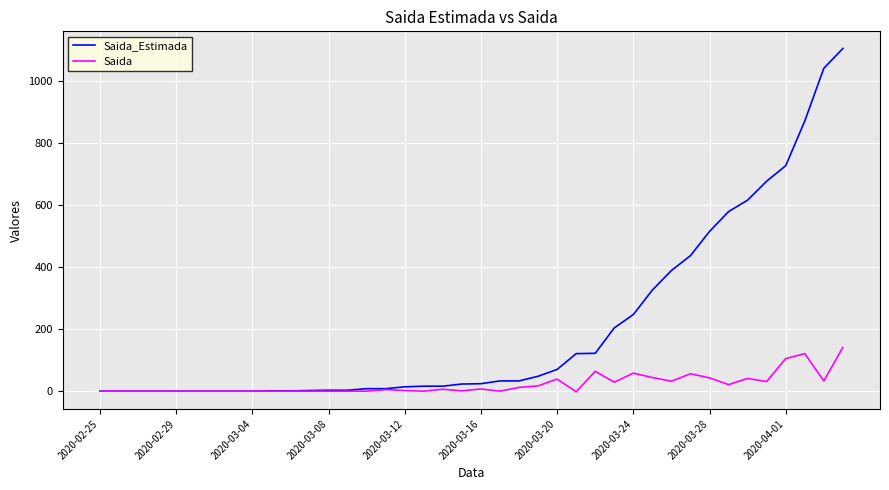

What is the maximum value shown in the chart?

1105